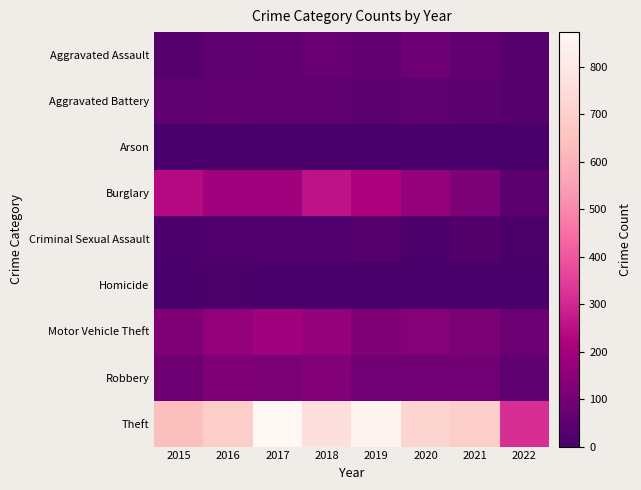

At how many categories does at least one series exceed 196?

8